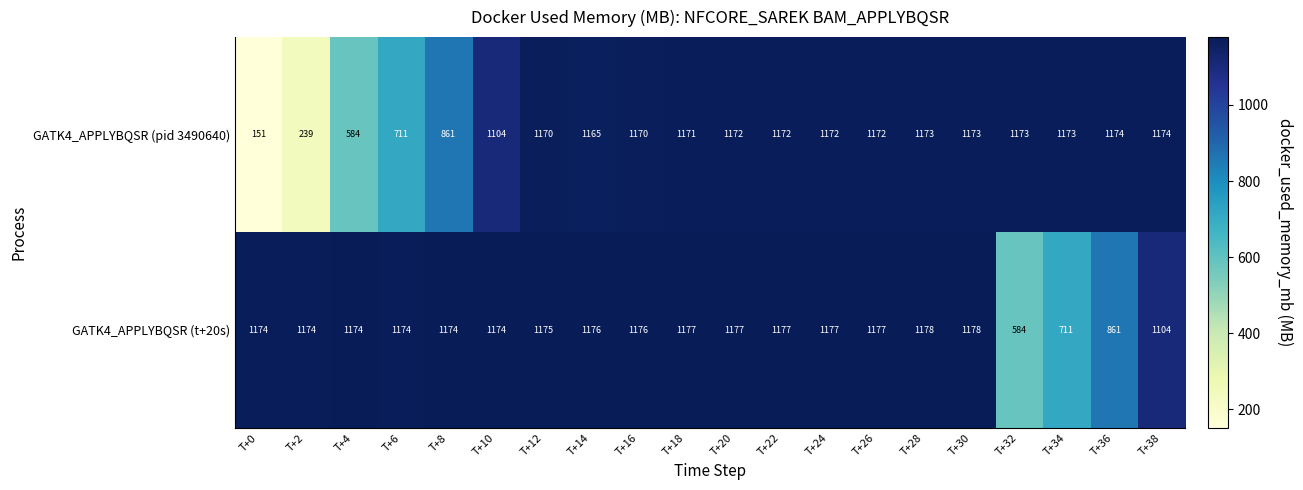

Is it true that GATK4_APPLYBQSR (pid 3490640) equals 281 at T+6?

False